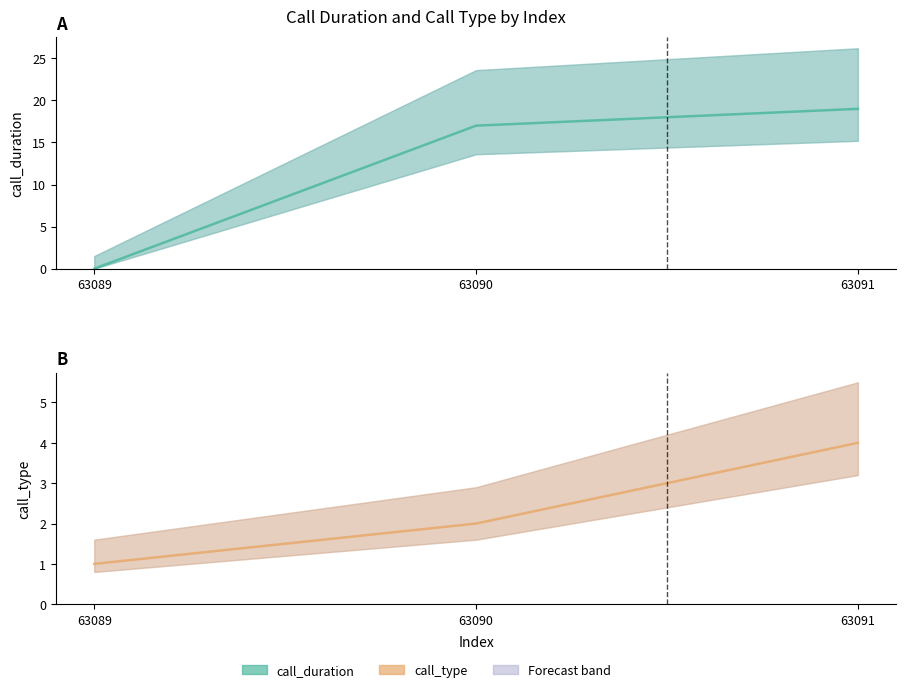

How many values in the call_type series are below 2?

1